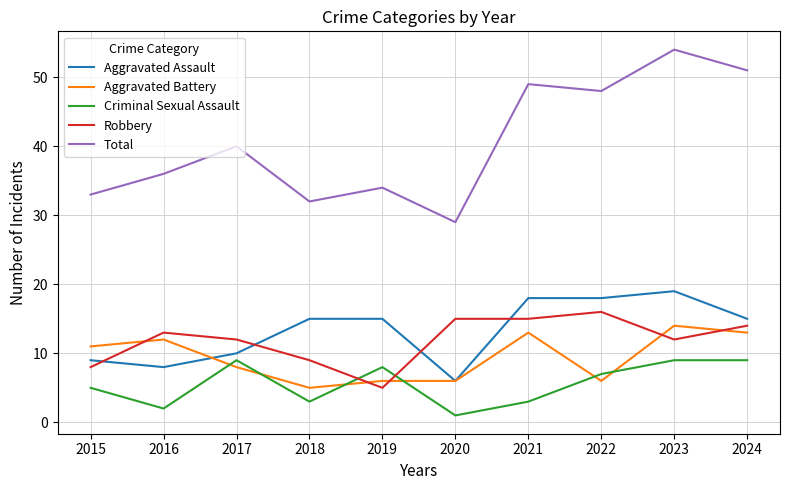

Does the chart have visible grid lines?

Yes